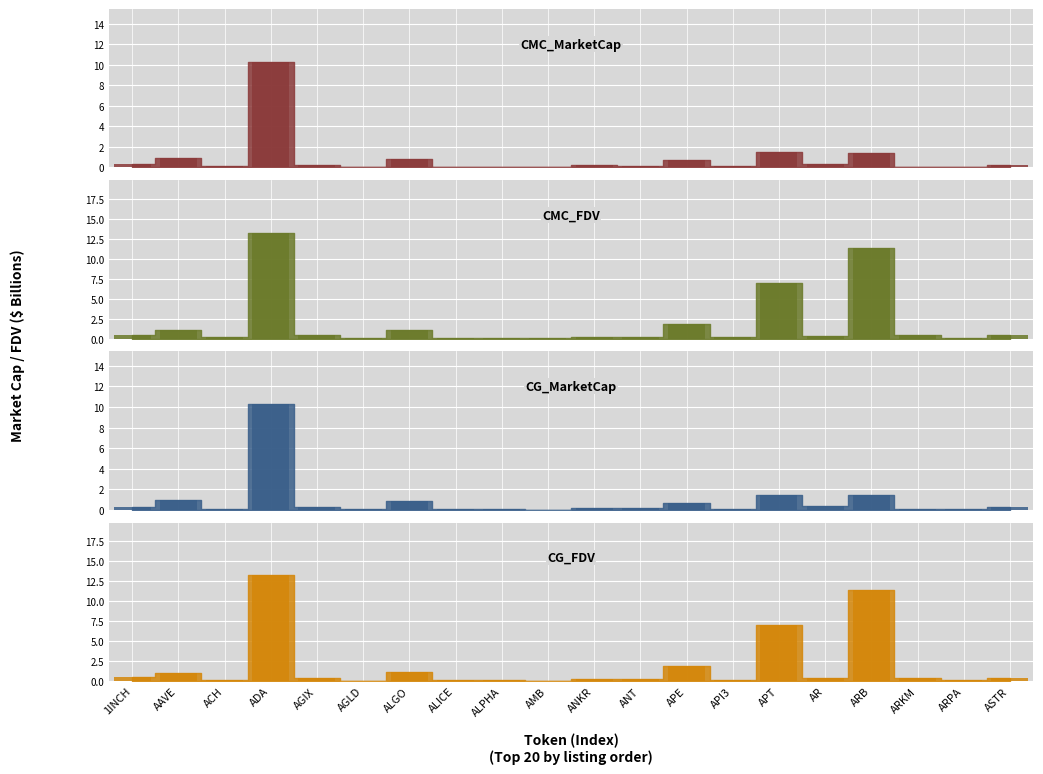

Reading left to right, list all the values displayed in this chart.

CMC_MarketCap: 0.3	0.9	0.1	10.3	0.3	0.0	0.9	0.0	0.1	0.0	0.2	0.2	0.7	0.1	1.5	0.3	1.5	0.1	0.1	0.2
CMC_FDV: 0.5	1.0	0.2	13.2	0.4	0.0	1.1	0.1	0.1	0.0	0.2	0.2	1.8	0.2	7.0	0.3	11.4	0.4	0.1	0.4
CG_MarketCap: 0.3	0.9	0.1	10.3	0.3	0.1	0.9	0.1	0.1	0.0	0.2	0.2	0.7	0.1	1.5	0.3	1.4	0.1	0.1	0.2
CG_FDV: 0.5	1.0	0.2	13.2	0.4	0.1	1.1	0.1	0.1	0.0	0.2	0.2	1.8	0.2	7.0	0.3	11.4	0.4	0.1	0.4